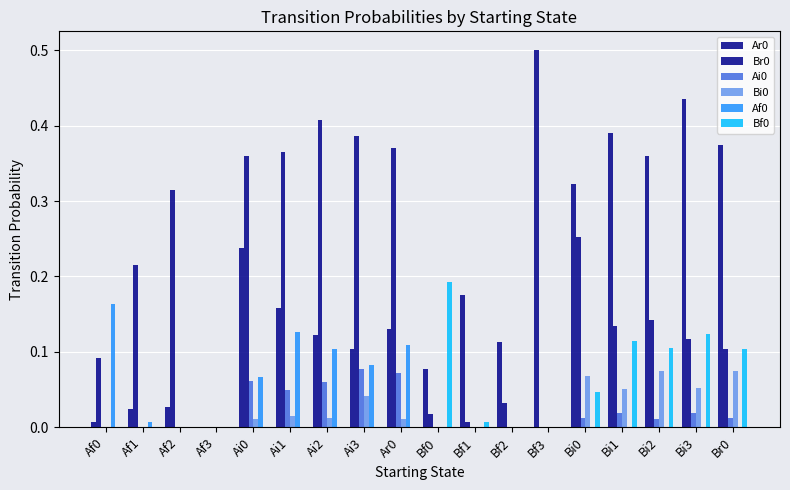

What is the label of the 10th bar from the right?

Ar0